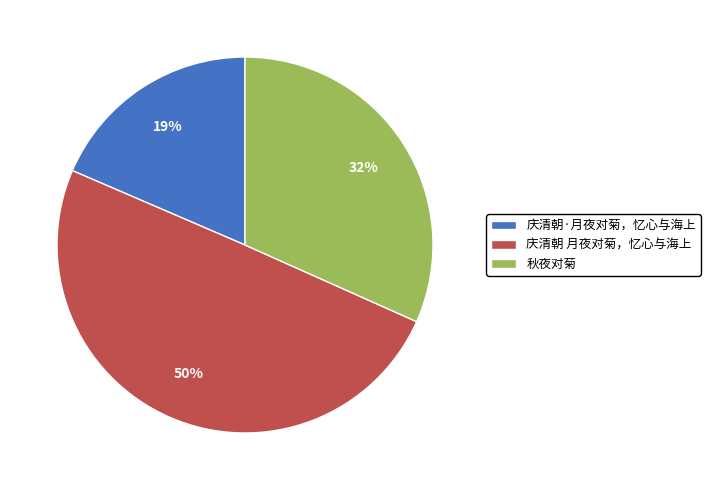

What is the smallest slice in the pie chart?

庆清朝·月夜对菊，忆心与海上